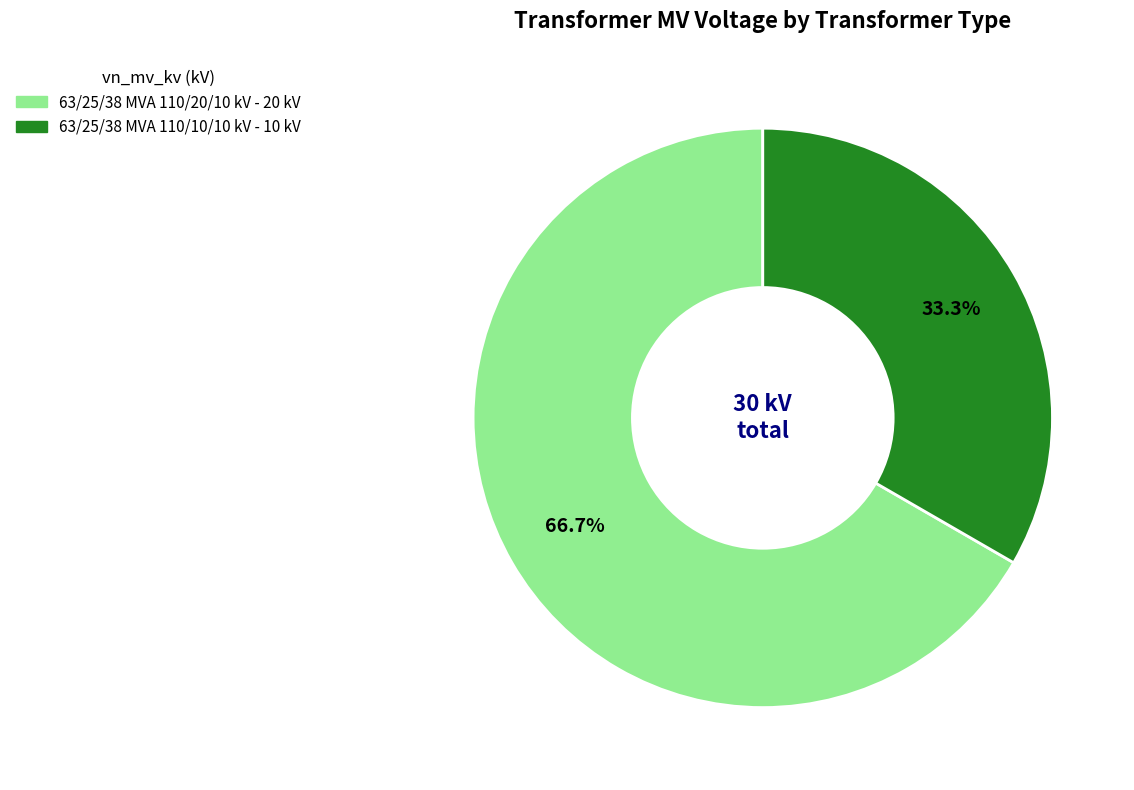

What percentage is the 63/25/38 MVA 110/20/10 kV slice, to the nearest percent?

67%